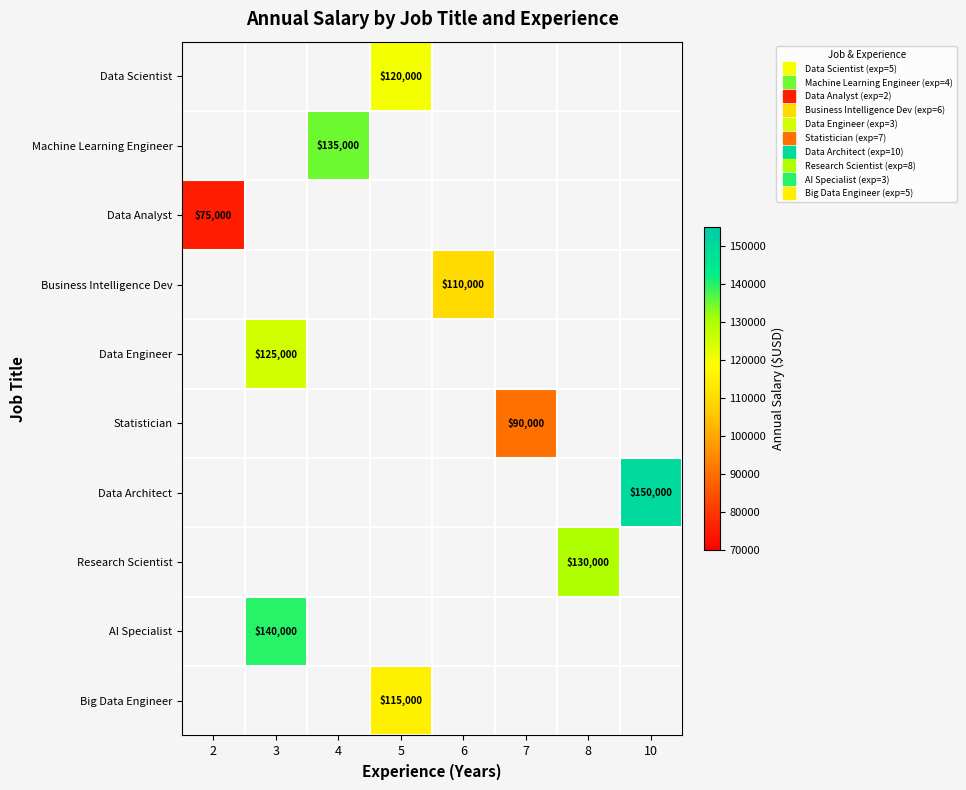

Which label corresponds to the smallest value in the chart?

2